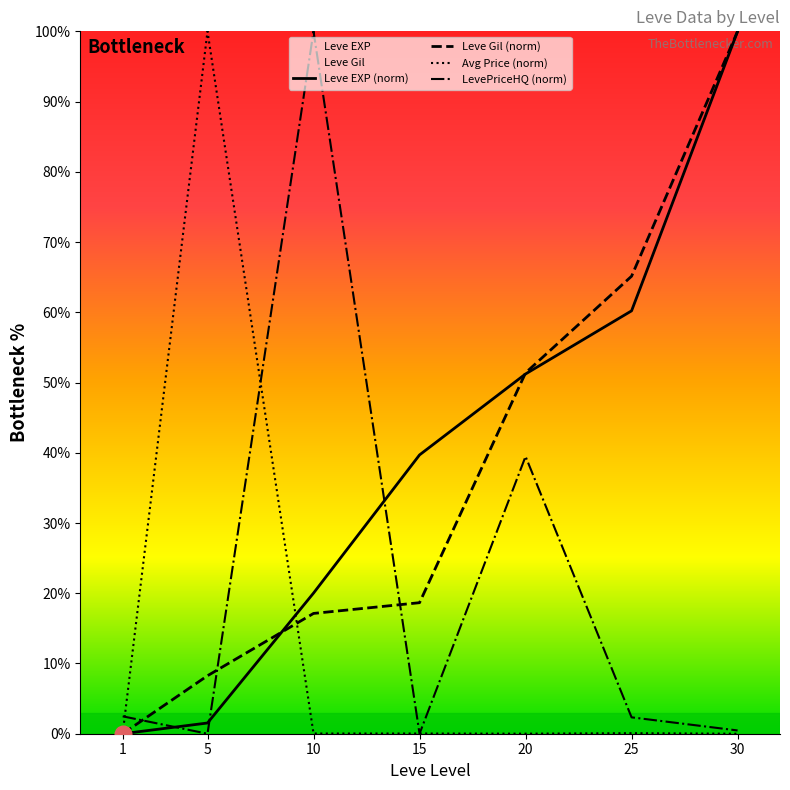

At which label does LevePriceHQ (norm) first exceed 2?

1